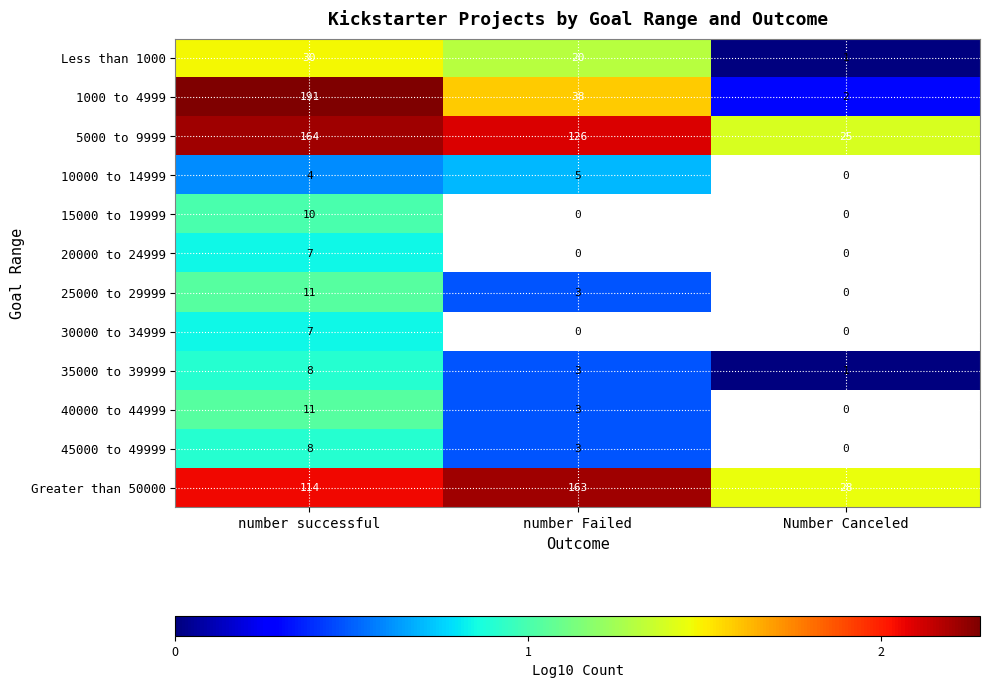

The 20000 to 24999 series shows 5 at number successful. True or false?

False